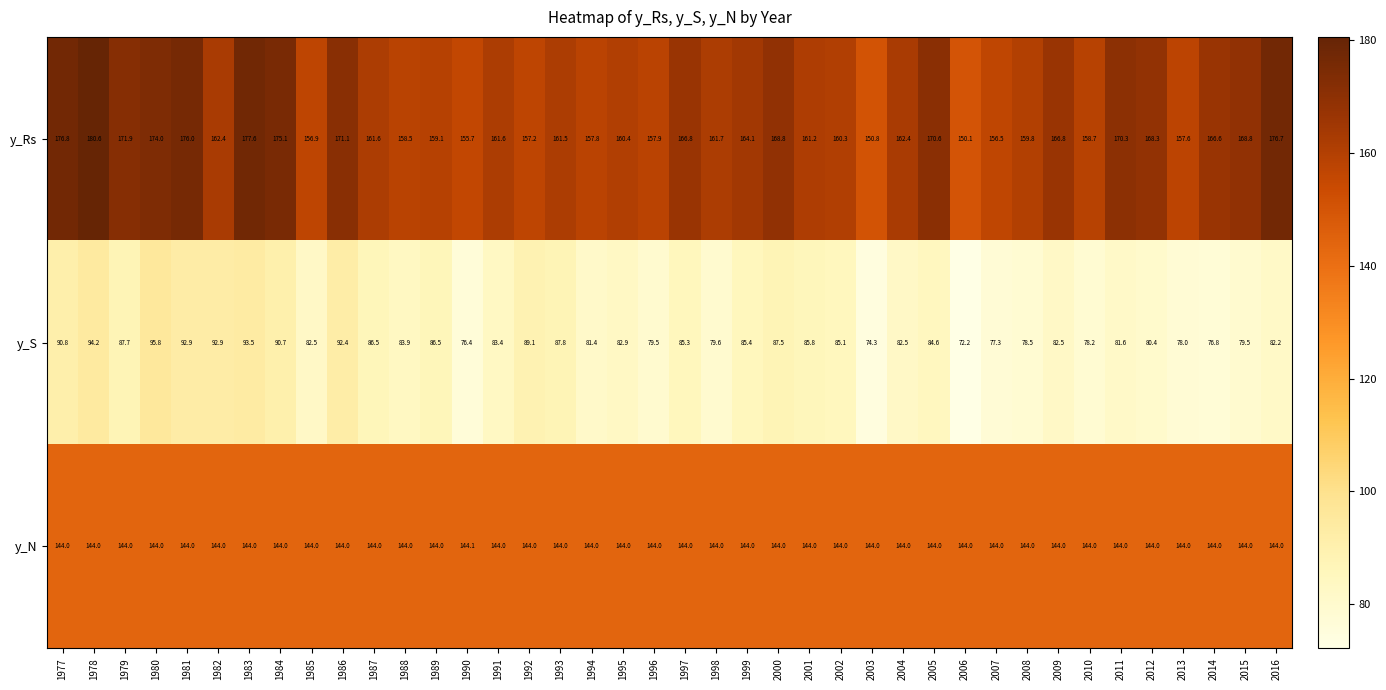

What is the smallest value displayed?

72.2